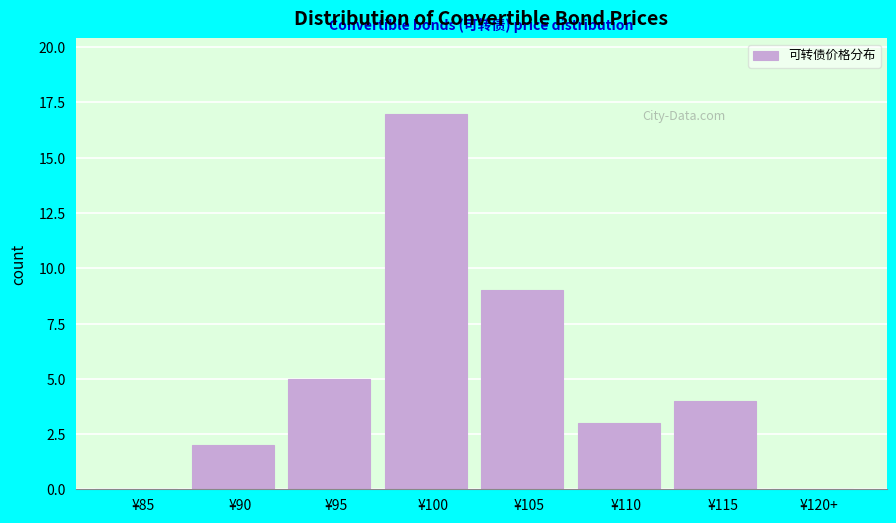

Reading left to right, extract all data points from this chart.

¥85=0	¥90=2	¥95=5	¥100=17	¥105=9	¥110=3	¥115=4	¥120+=0